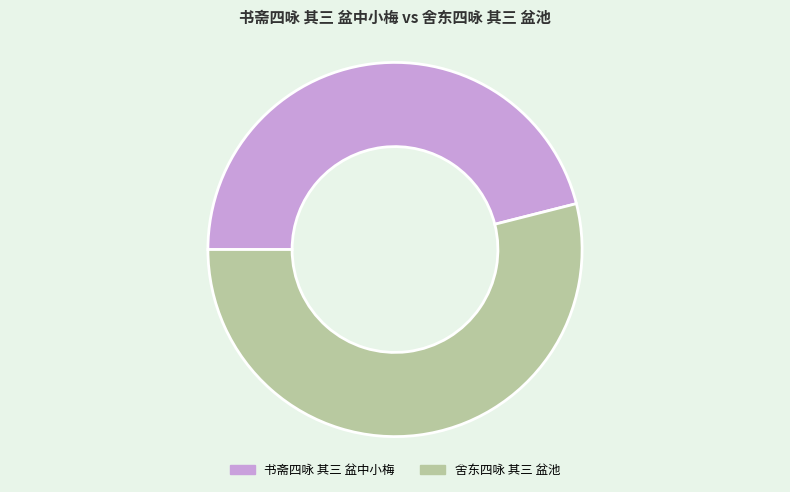

Which has a higher value, 舍东四咏 其三 盆池 or 书斋四咏 其三 盆中小梅?

舍东四咏 其三 盆池